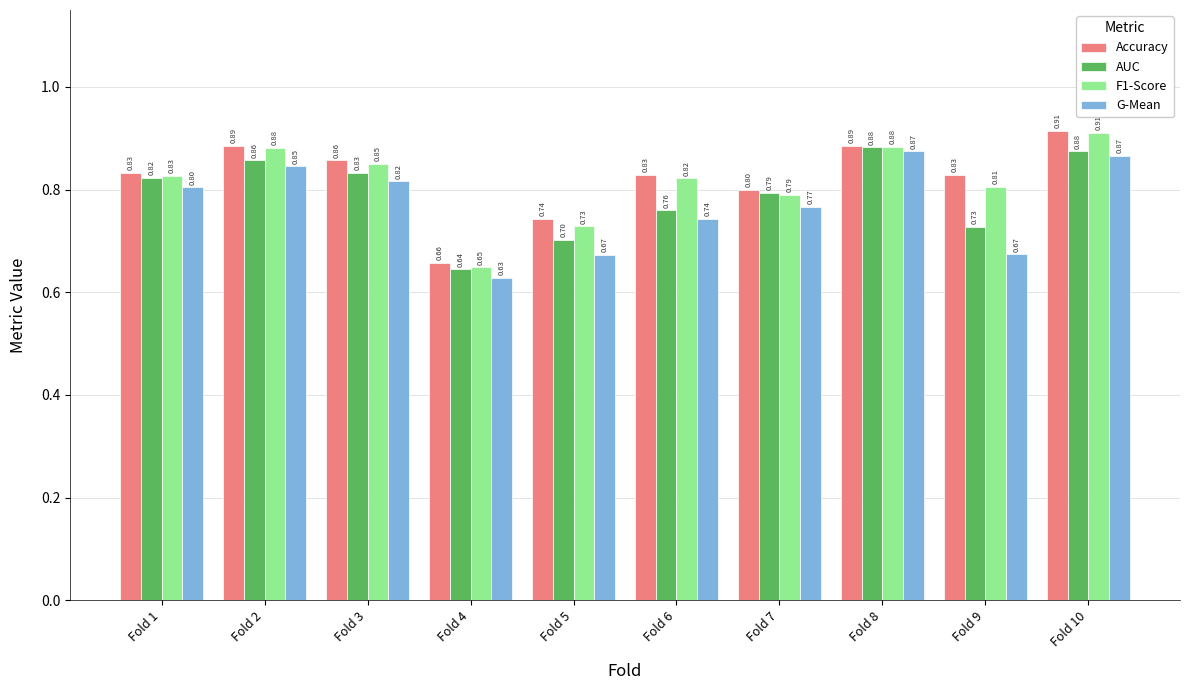

Rank the series at Fold 9 from highest to lowest value.

Accuracy, F1-Score, AUC, G-Mean